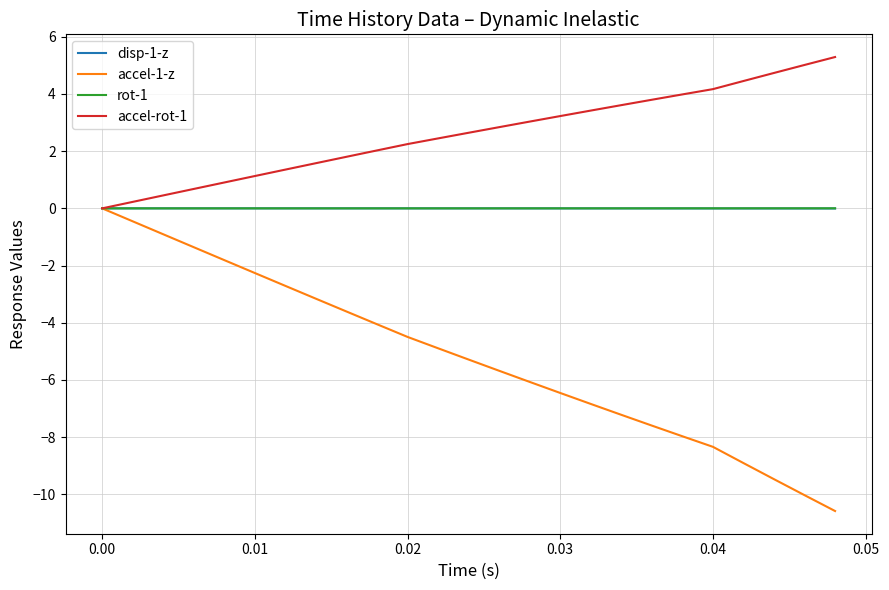

What is the smallest value displayed?

-10.6